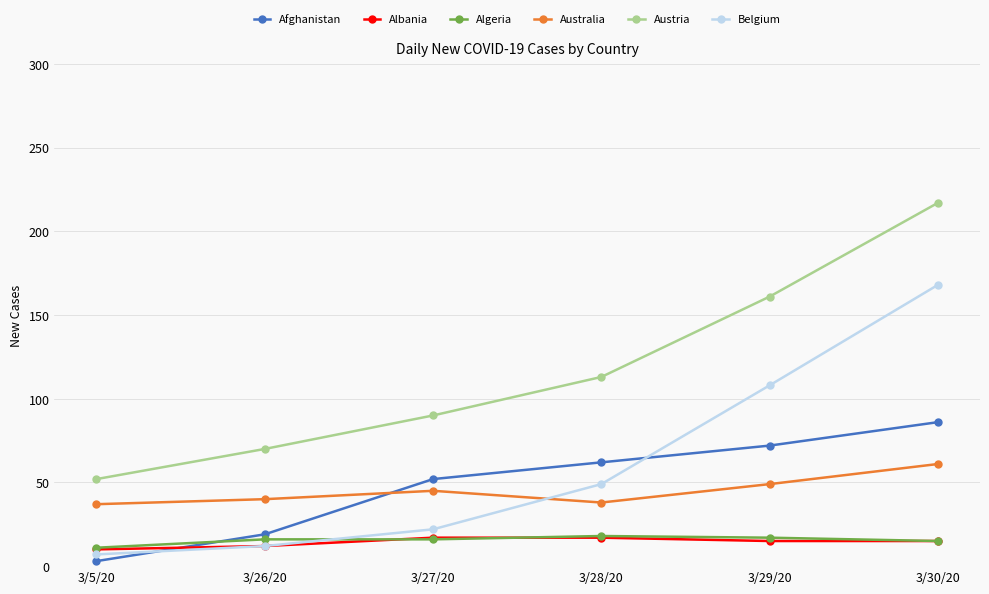

Is the value of Afghanistan at 3/30/20 greater than the value of Belgium at 3/28/20?

Yes